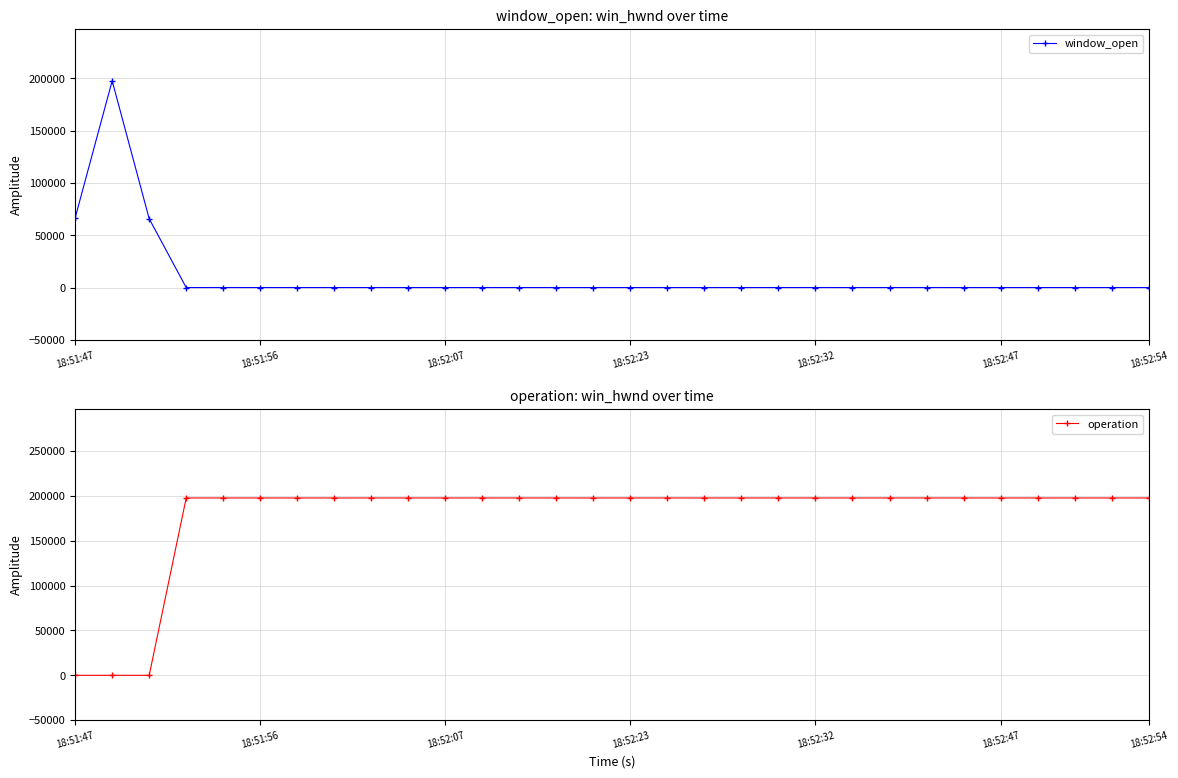

How many categories are shown in the chart?

30